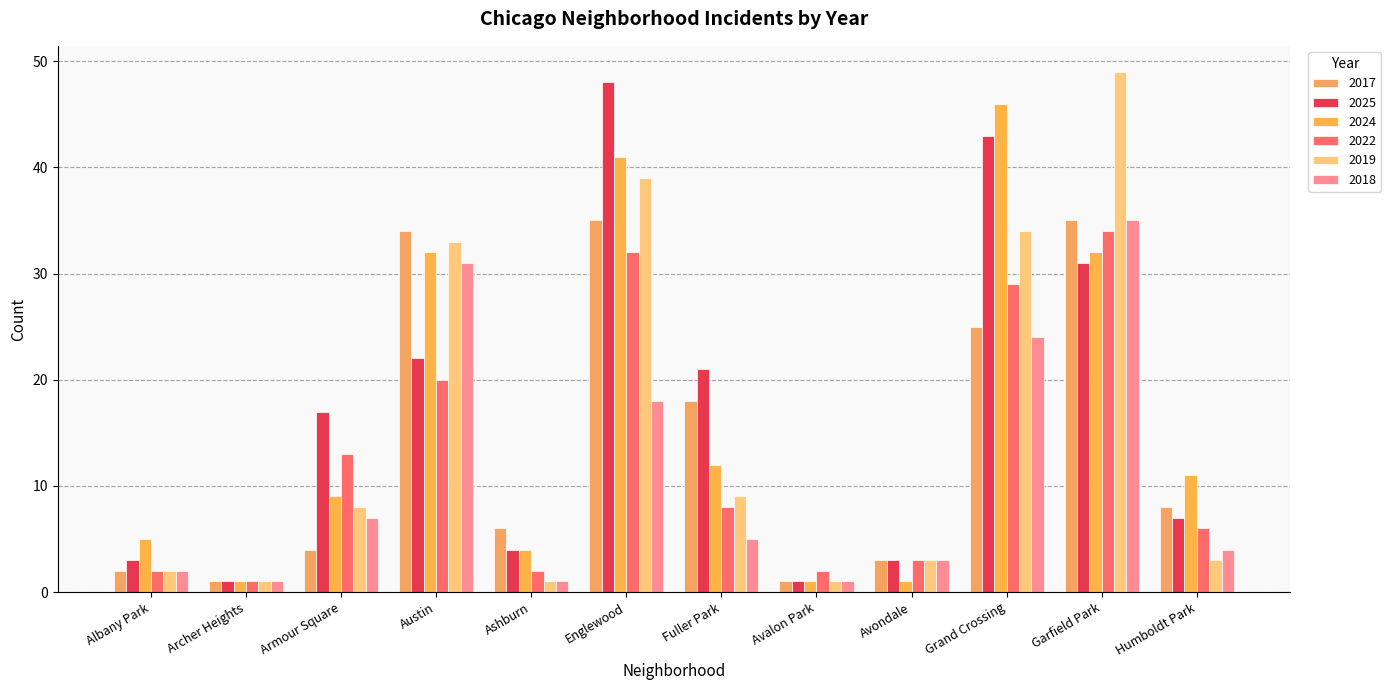

At which label does 2018 first exceed 5?

Armour Square